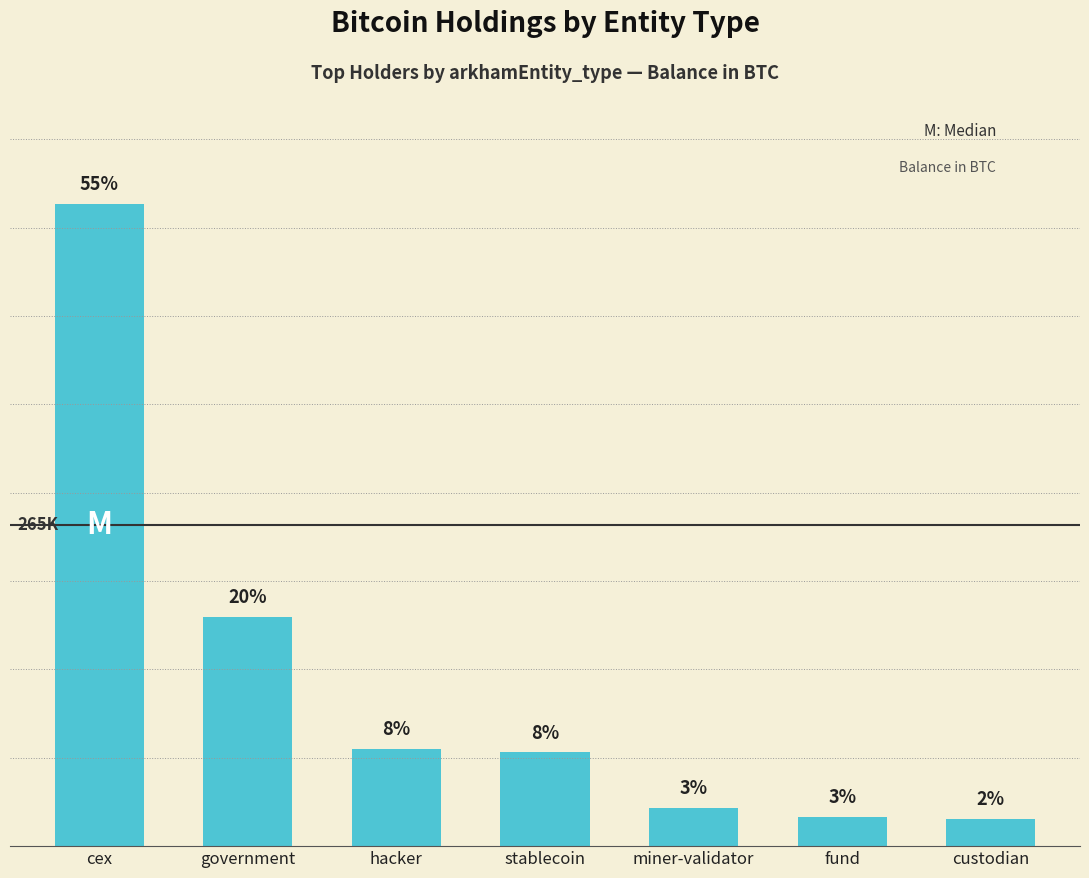

Does the chart contain any negative values?

No